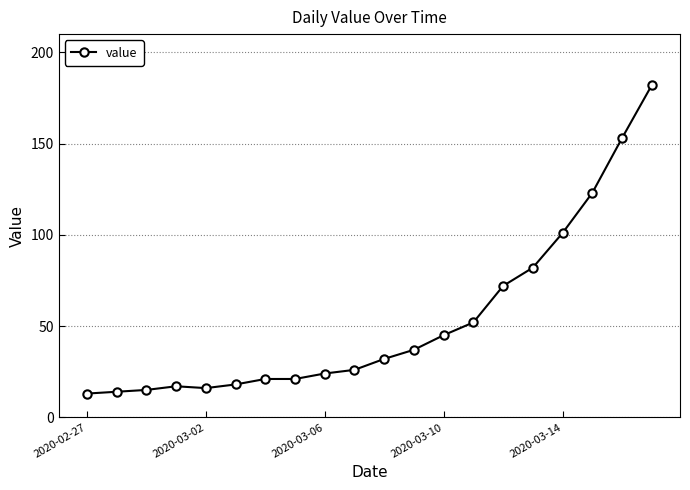

Reading left to right, transcribe all the data shown in this chart.

13	14	15	17	16	18	21	21	24	26	32	37	45	52	72	82	101	123	153	182